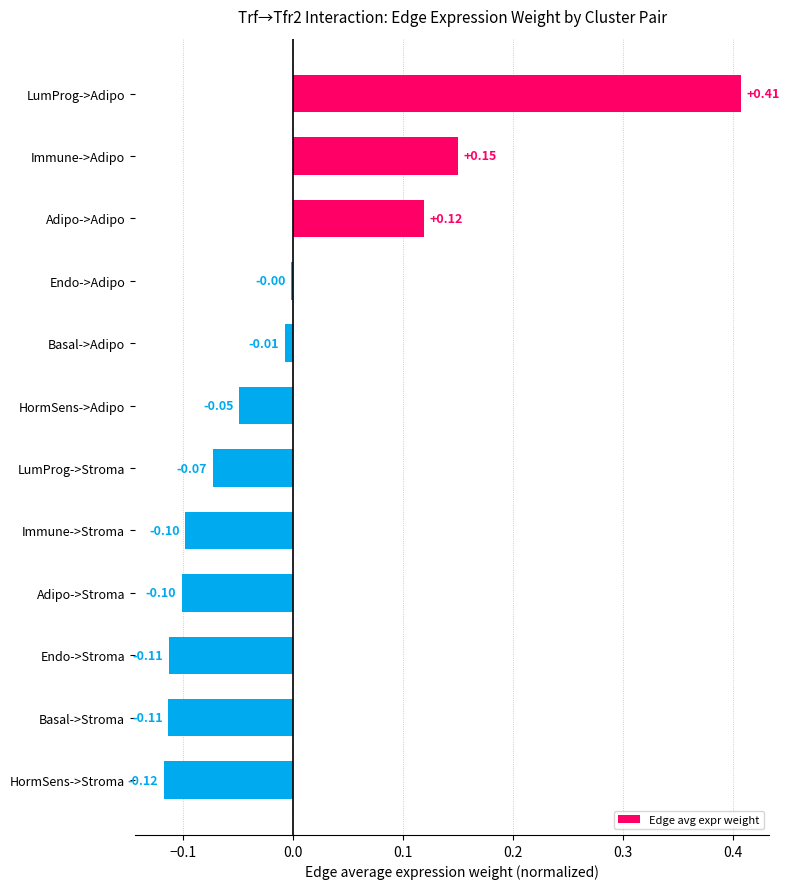

At which label is the value closest to 0?

Endo->Adipo